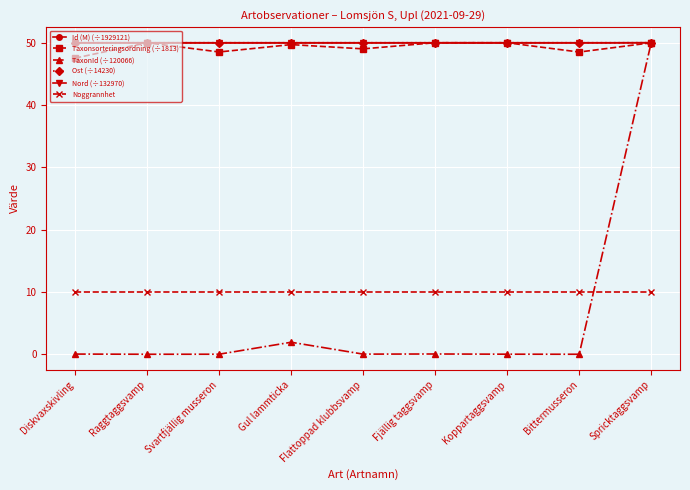

The value of Taxonsorteringsordning (÷1813) at Svartfjällig musseron is 48.5. True or false?

True